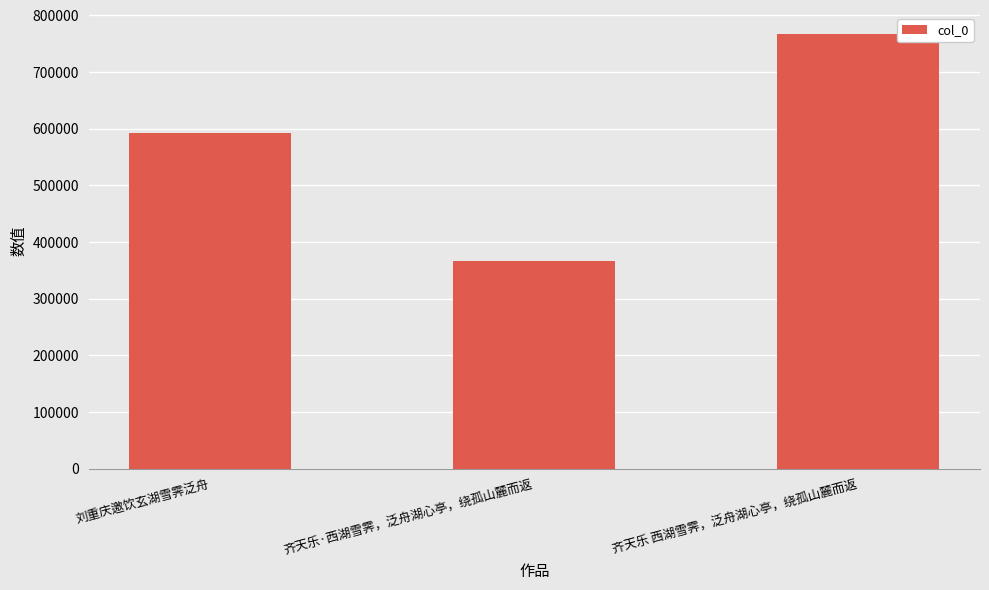

True or false: the data shows 766423 at 齐天乐 西湖雪霁，泛舟湖心亭，绕孤山麓而返.

True